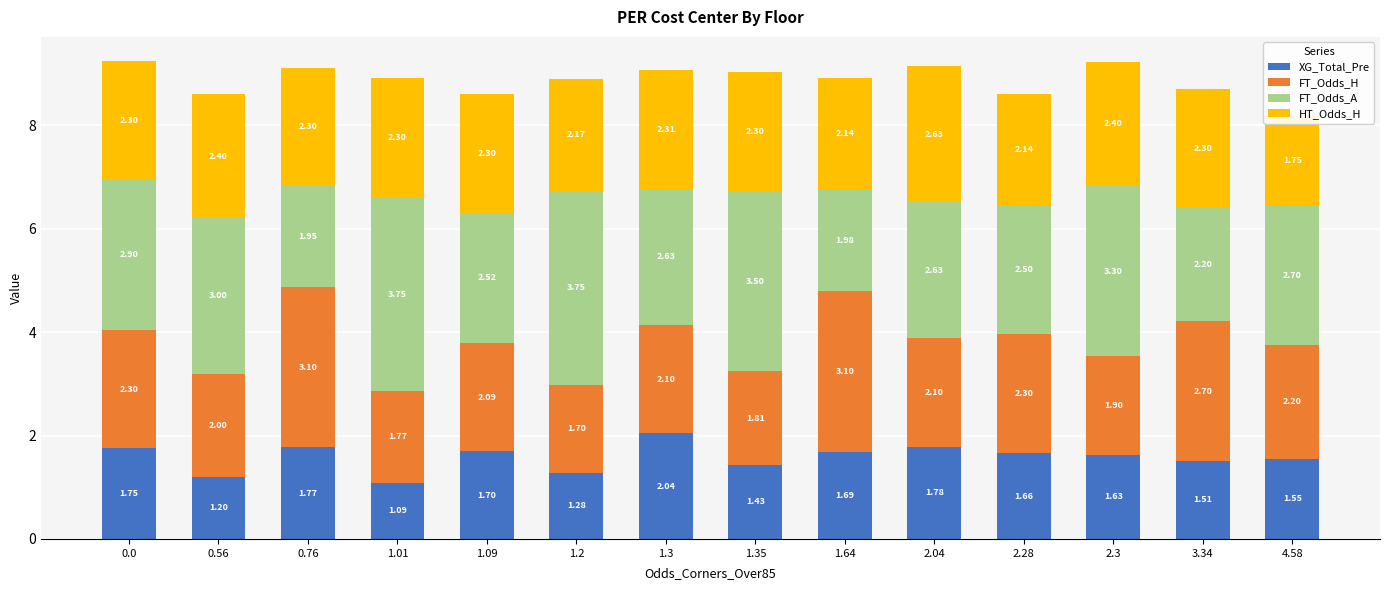

Reading left to right, list all the values displayed in this chart.

XG_Total_Pre: 1.8	1.2	1.8	1.1	1.7	1.3	2.0	1.4	1.7	1.8	1.7	1.6	1.5	1.6
FT_Odds_H: 2.3	2.0	3.1	1.8	2.1	1.7	2.1	1.8	3.1	2.1	2.3	1.9	2.7	2.2
FT_Odds_A: 2.9	3.0	2.0	3.8	2.5	3.8	2.6	3.5	2.0	2.6	2.5	3.3	2.2	2.7
HT_Odds_H: 2.3	2.4	2.3	2.3	2.3	2.2	2.3	2.3	2.1	2.6	2.1	2.4	2.3	1.8